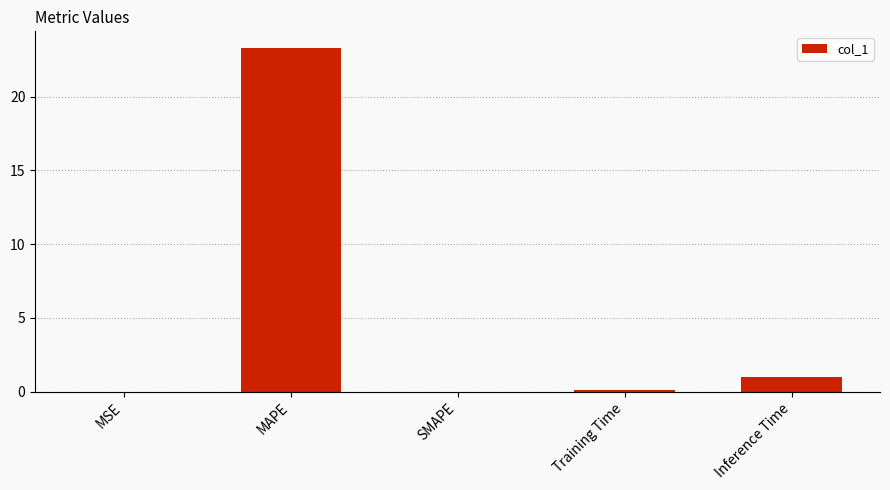

Which has a higher value, Inference Time or MSE?

Inference Time